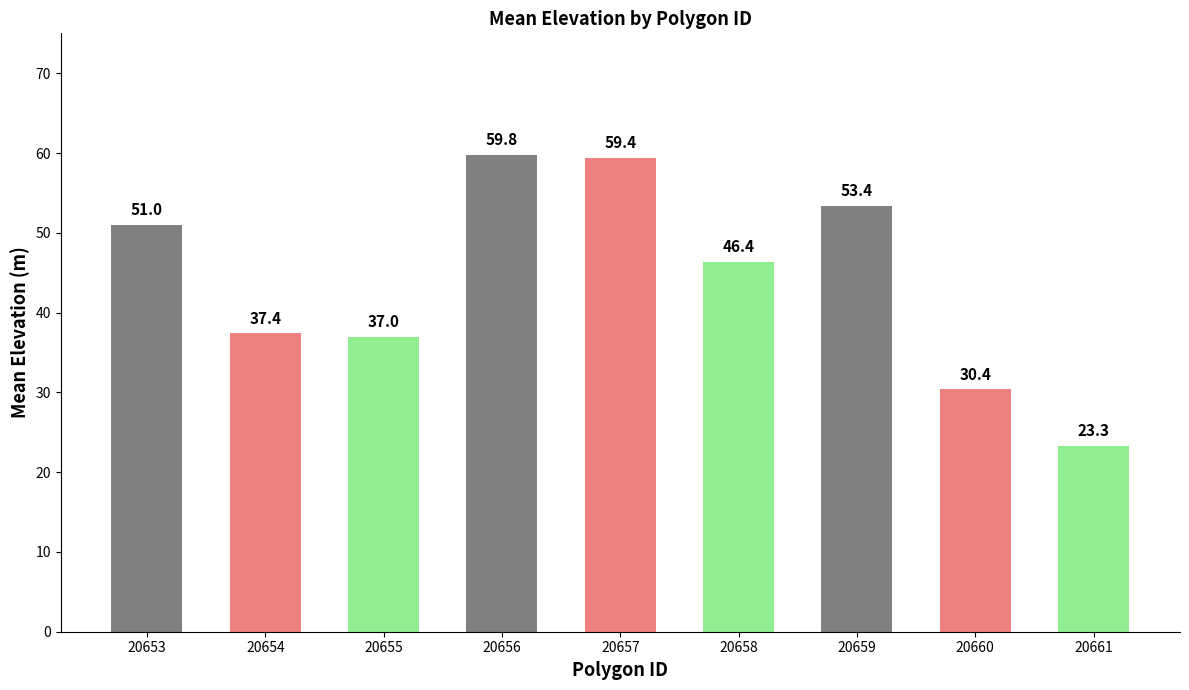

At which label is the value closest to 41?

20654